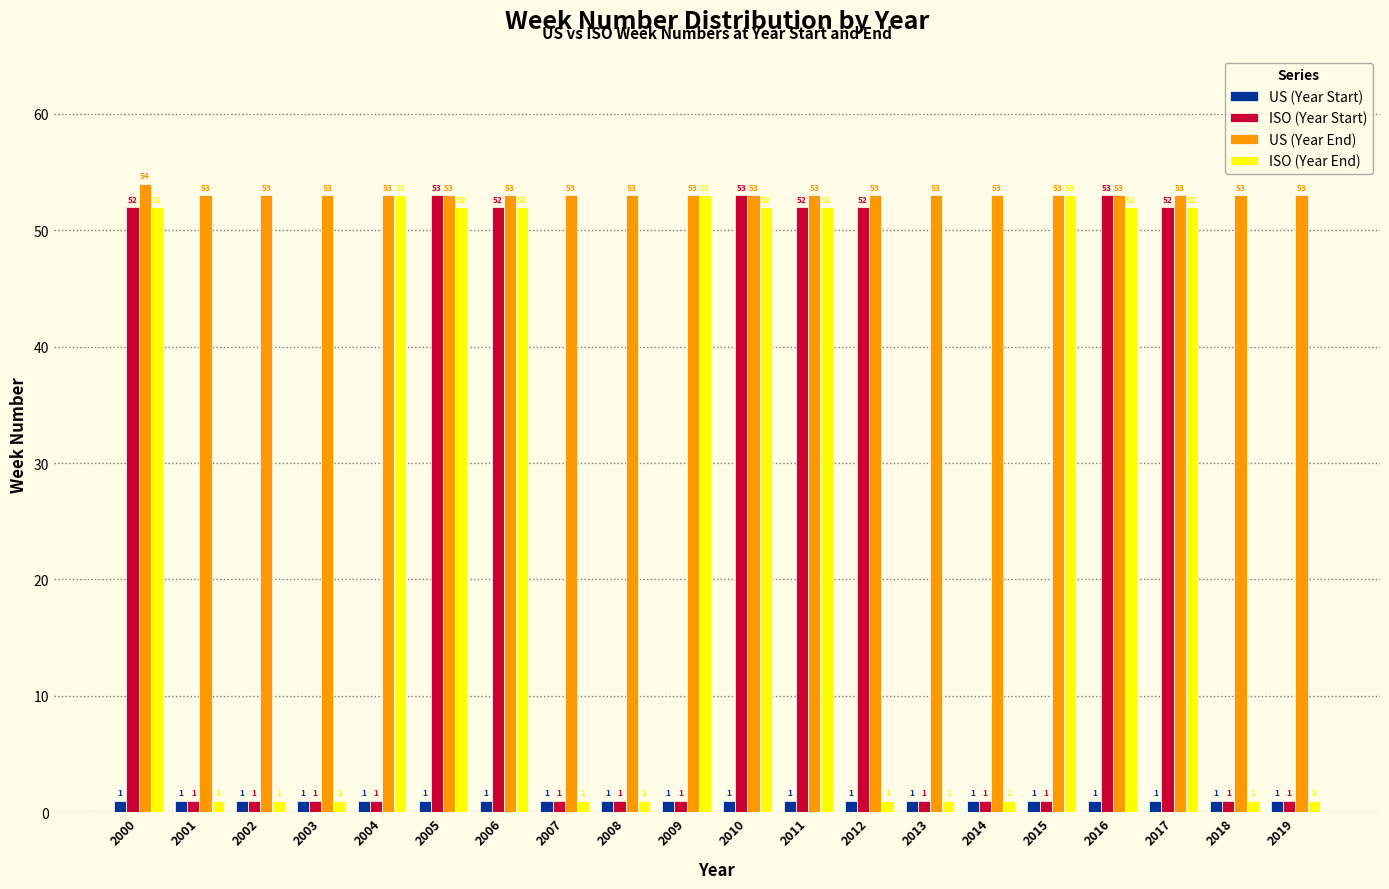

What is the difference between the maximum and minimum values in the US (Year End) series?

1